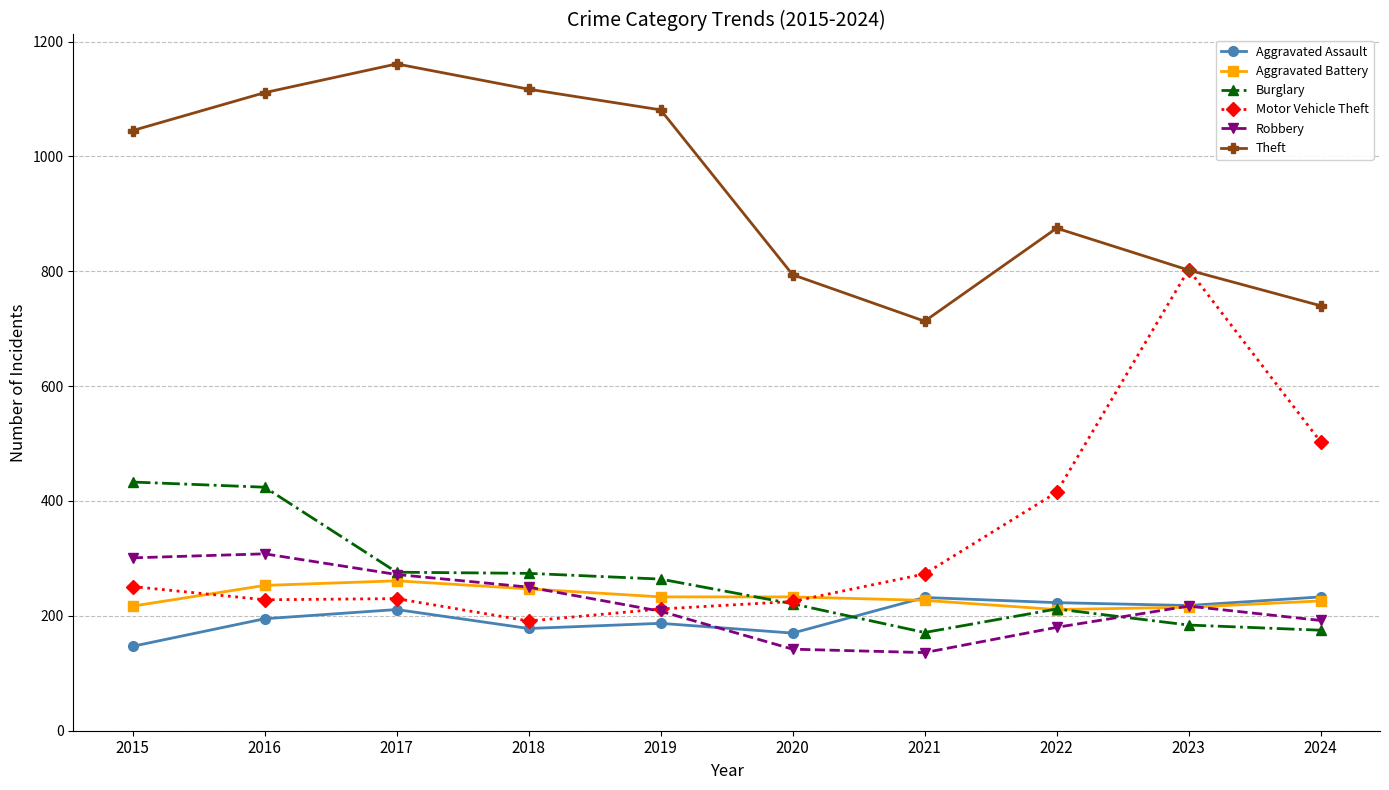

What is the difference between the Aggravated Battery values at 2022 and 2019?

22